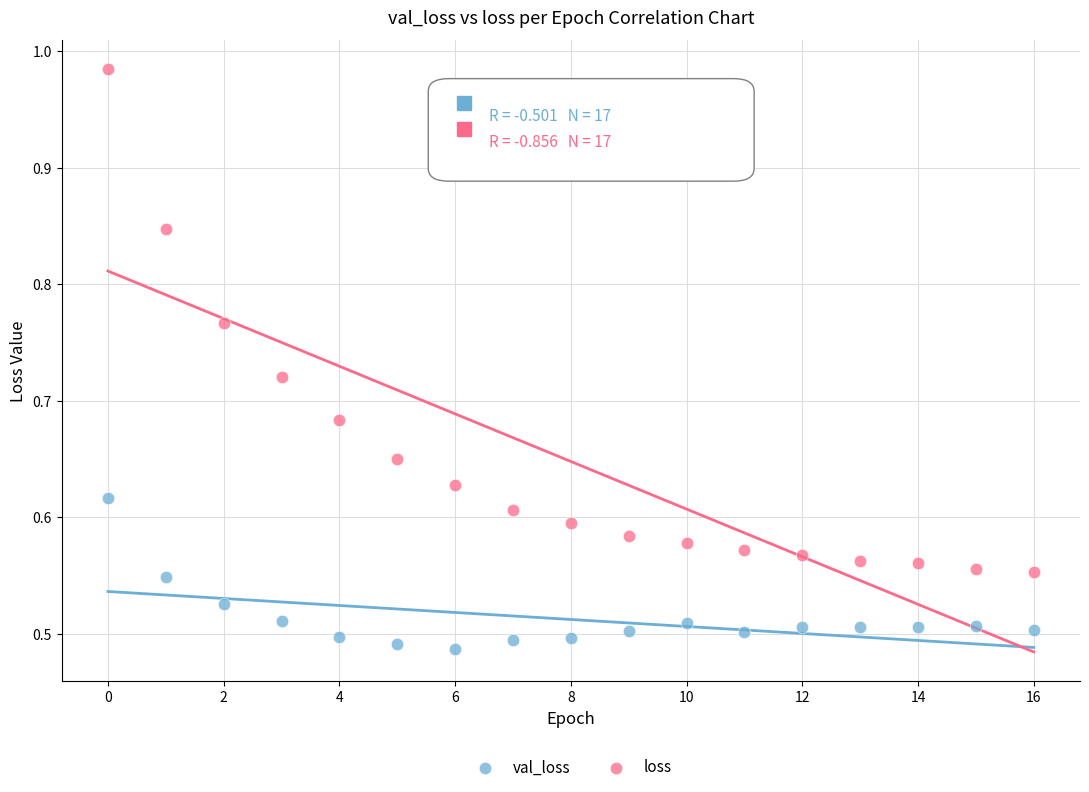

Which series reaches the minimum Y coordinate?

val_loss